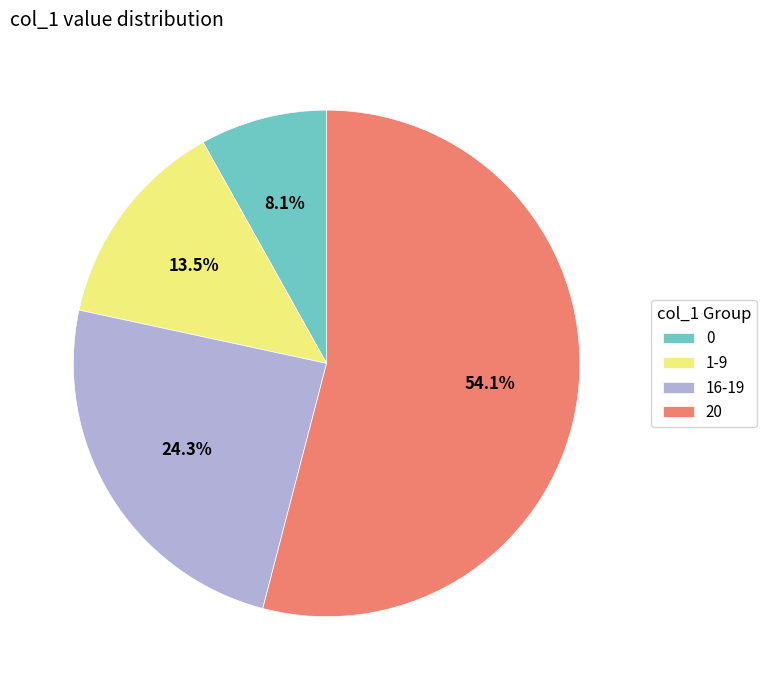

To the nearest percent, what portion does 20 represent?

54%